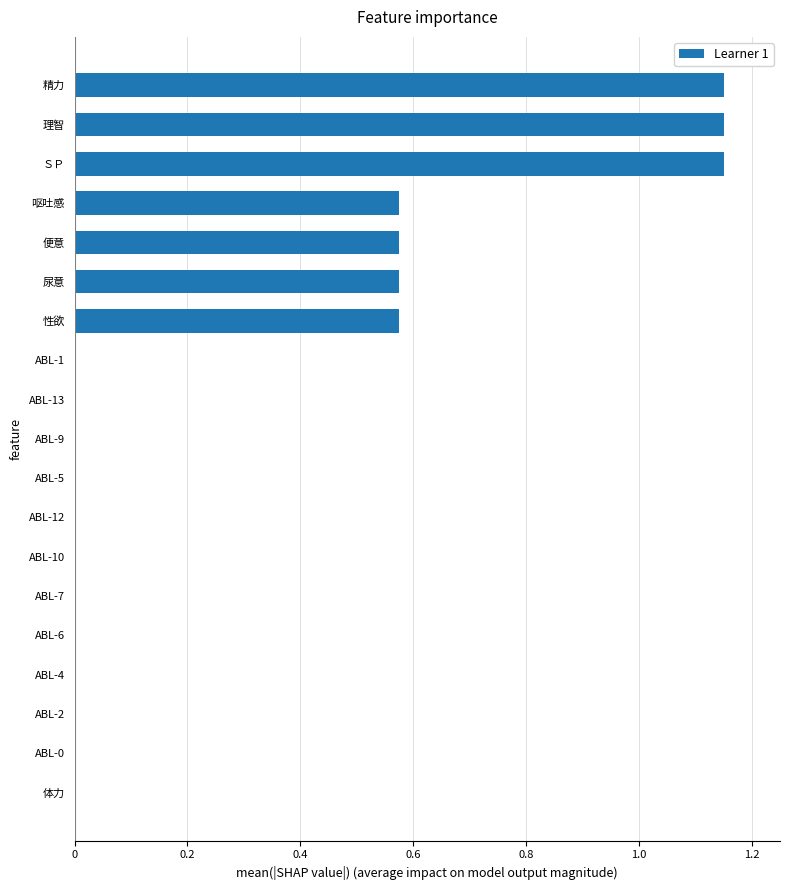

Between 精力 and ABL-4, which is larger?

精力